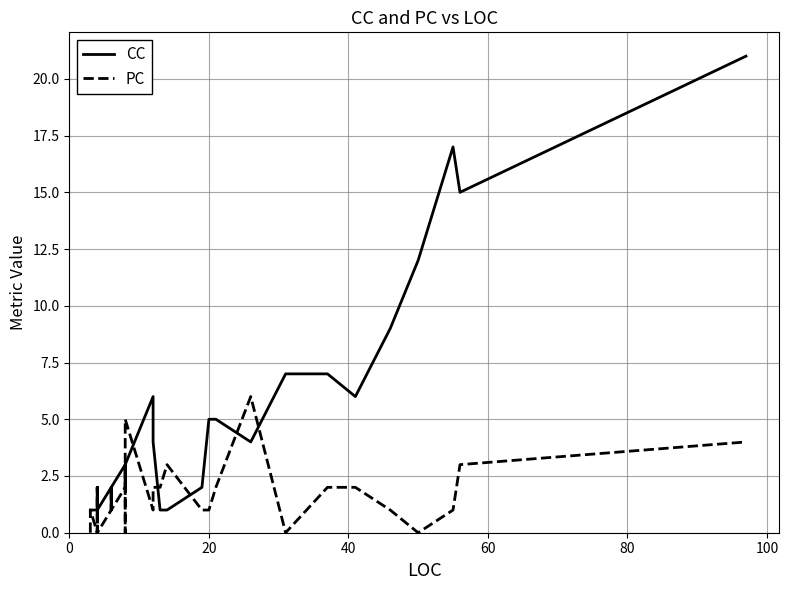

How many data points in CC are less than 2?

18